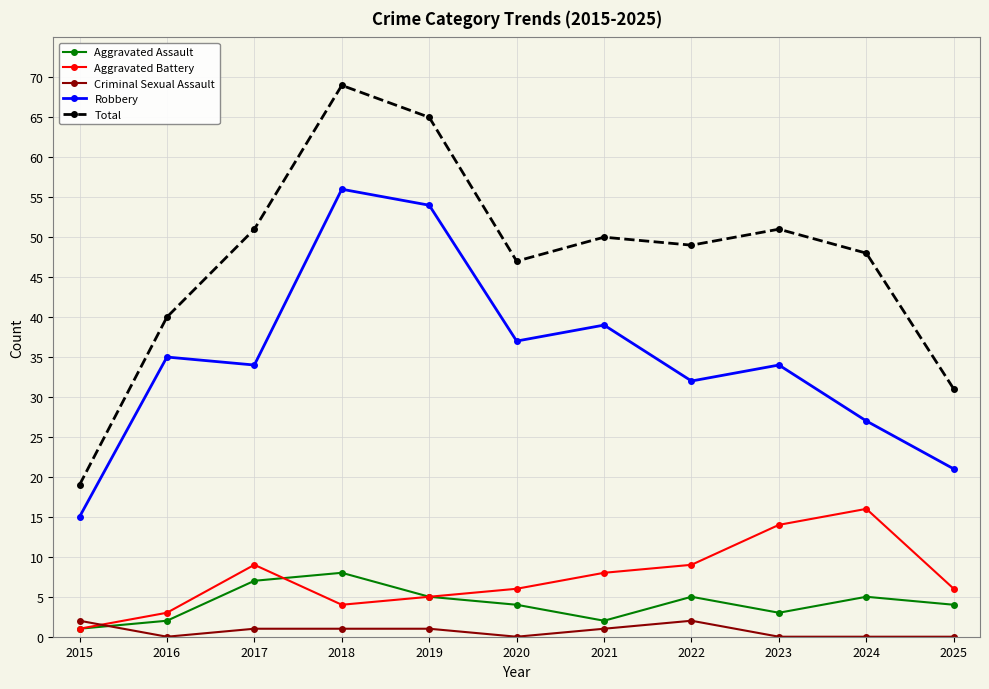

What is the highest value of the Criminal Sexual Assault series?

2